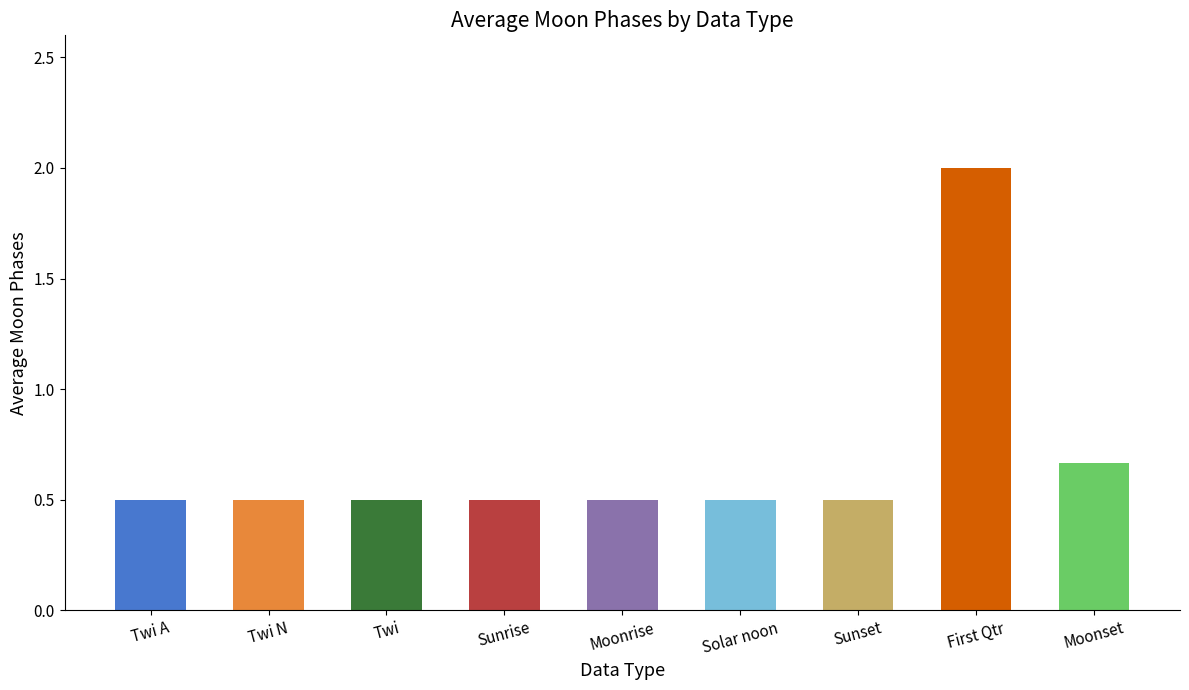

Does the chart contain stacked bars?

No